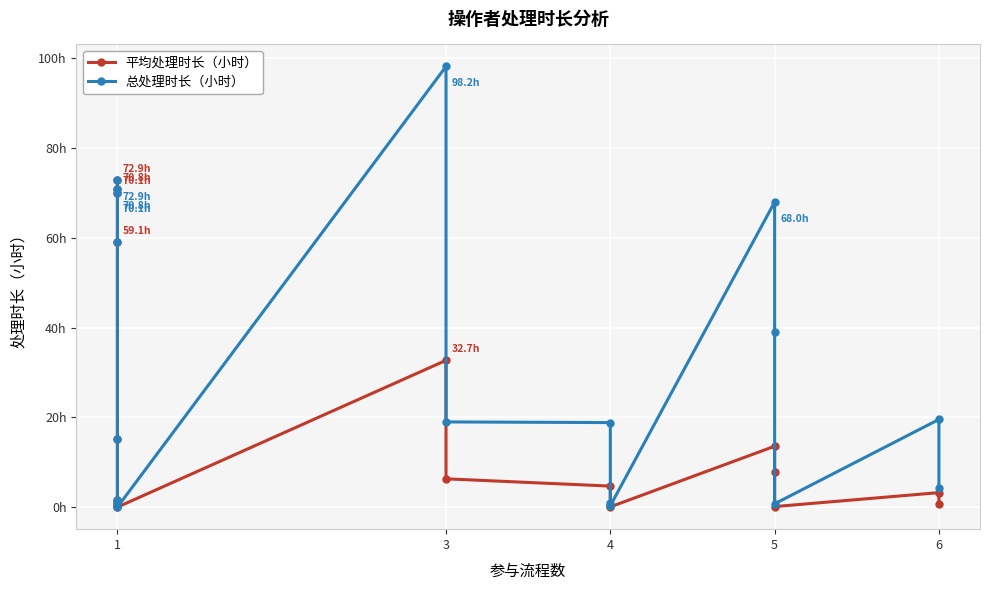

True or false: 平均处理时长（小时） and 总处理时长（小时） cross at least once.

False